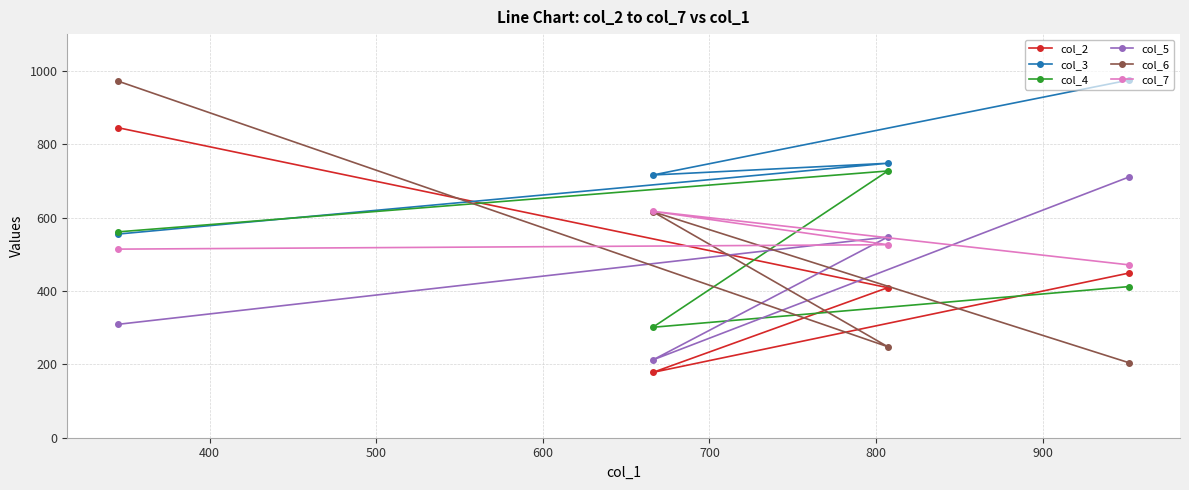

Reading left to right, extract all data points from this chart.

col_2: 845	178	409	449
col_3: 555	716	748	975
col_4: 561	301	727	412
col_5: 309	212	547	711
col_6: 972	616	248	204
col_7: 514	617	526	471